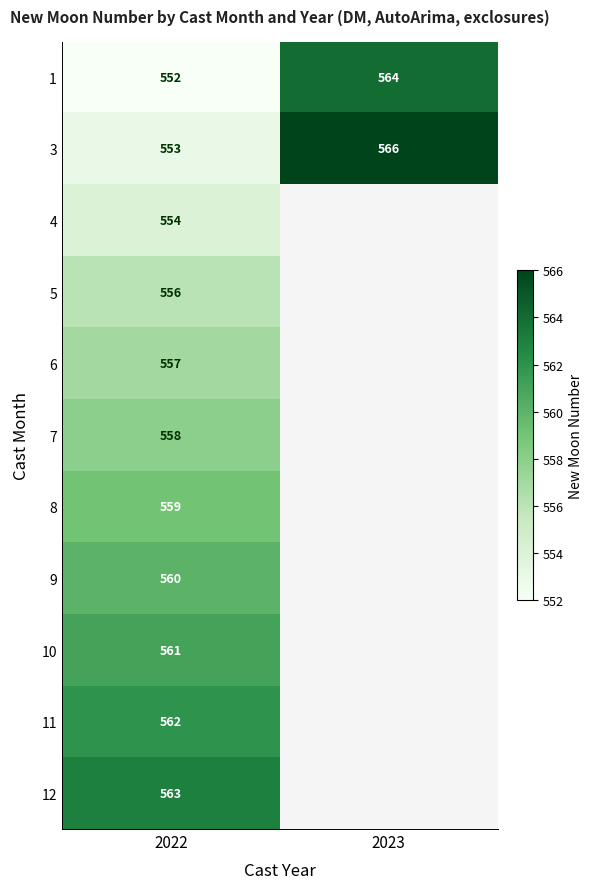

True or false: 11 has a value of 562 at 2022.

True